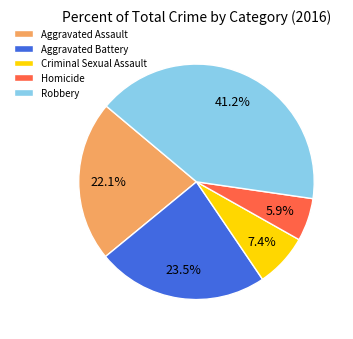

How much of the chart is everything except Criminal Sexual Assault?

92.6%